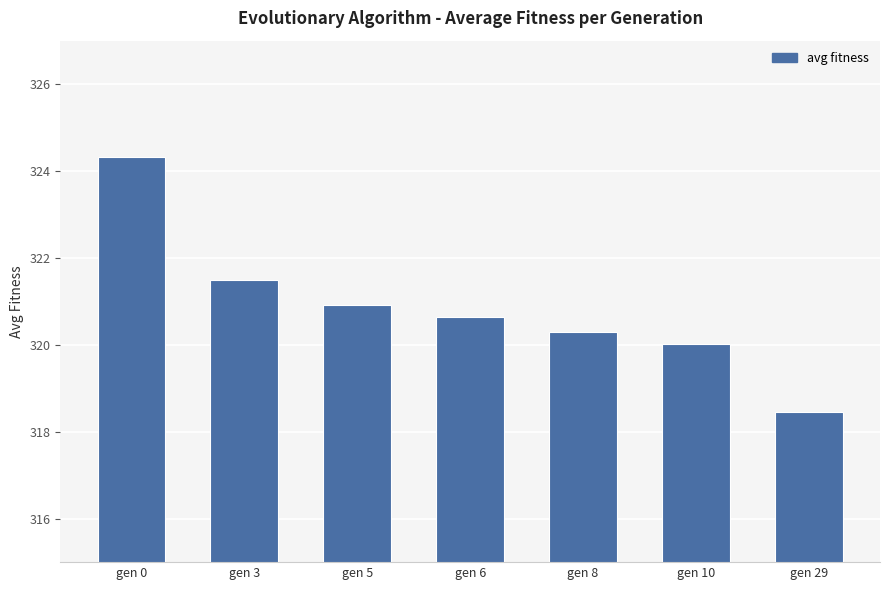

What is the difference between the maximum and second lowest values?

4.3